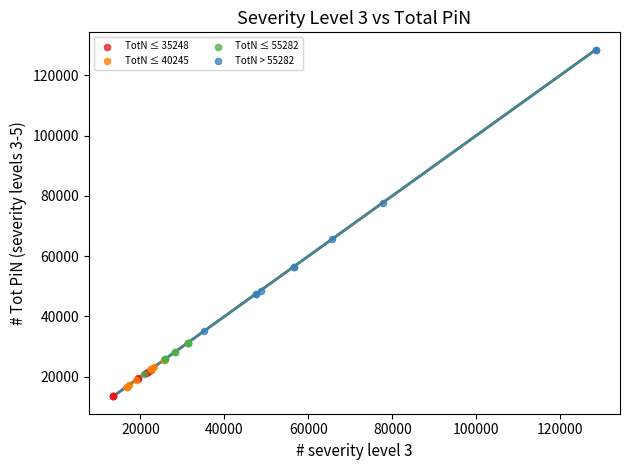

Which series contains the lowest Y value?

TotN ≤ 35248